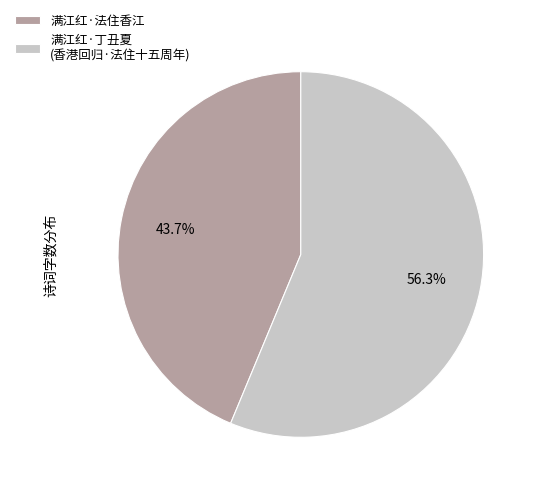

Is the sum of 满江红·法住香江 and 满江红·丁丑夏 (香港回归·法住十五周年) greater than half?

Yes